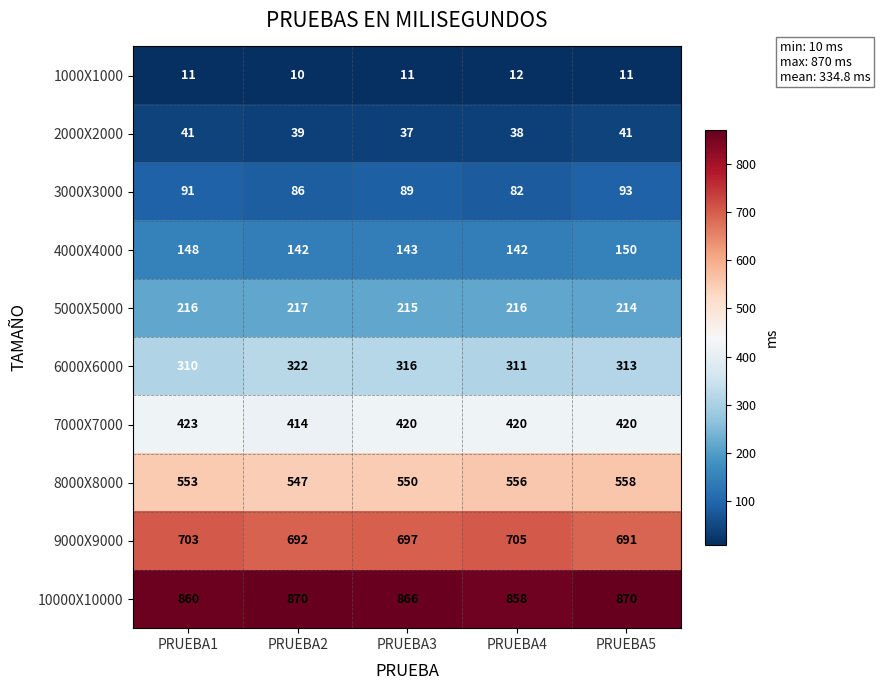

At which label does 2000X2000 first exceed 39?

PRUEBA1